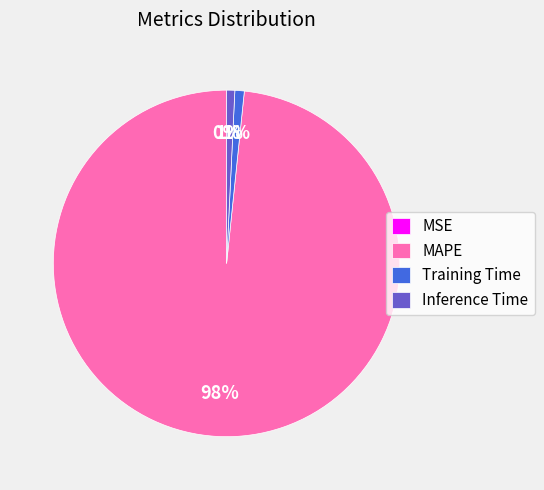

True or false: MAPE accounts for 98% of the total.

True